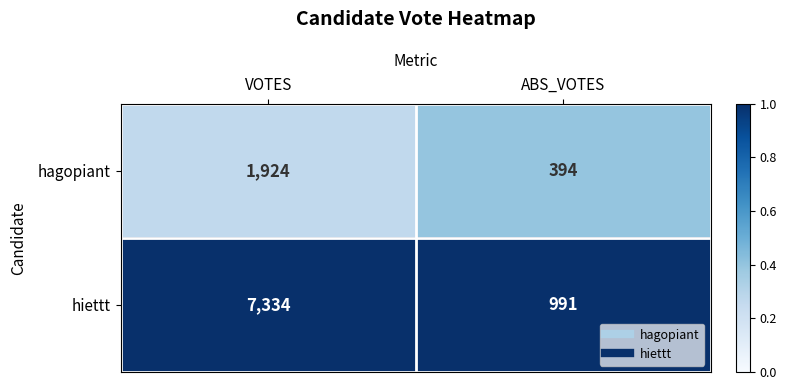

Reading right to left, list all the values displayed in this chart.

hagopiant: 394	1924
hiettt: 991	7334